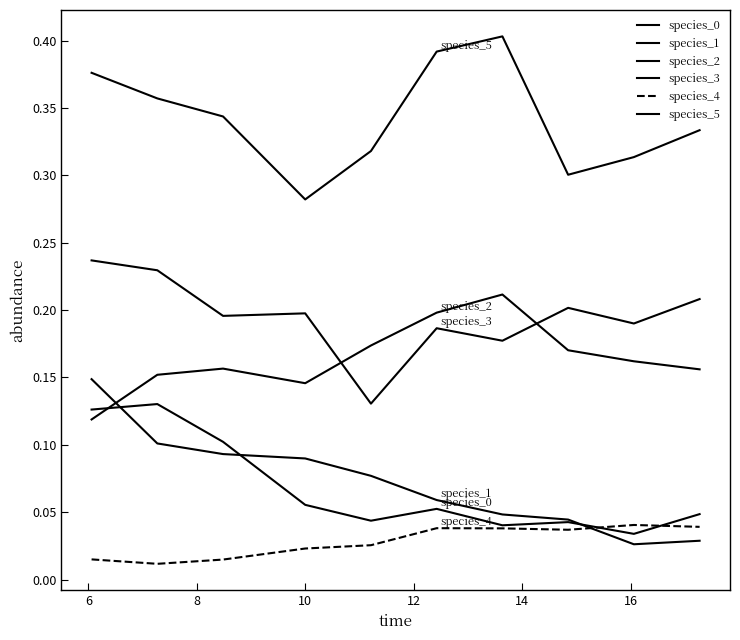

How many lines are shown in the chart?

6